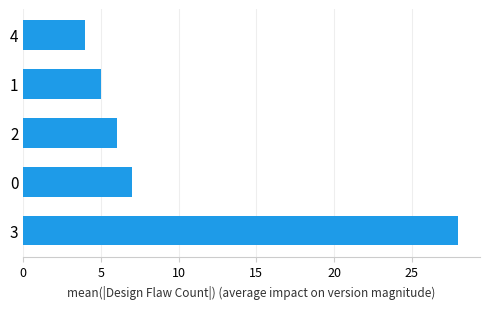

Which category has the lowest value across all series?

4